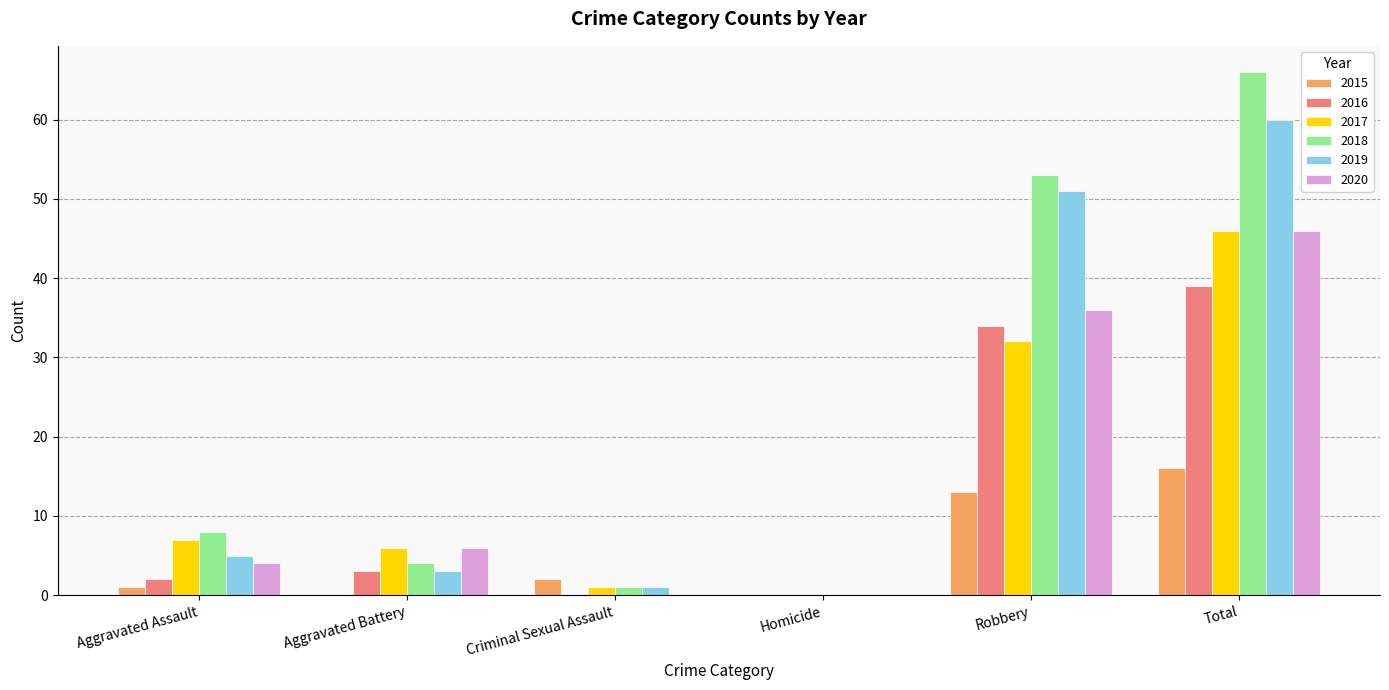

What is the average value of the 2015 series?

5